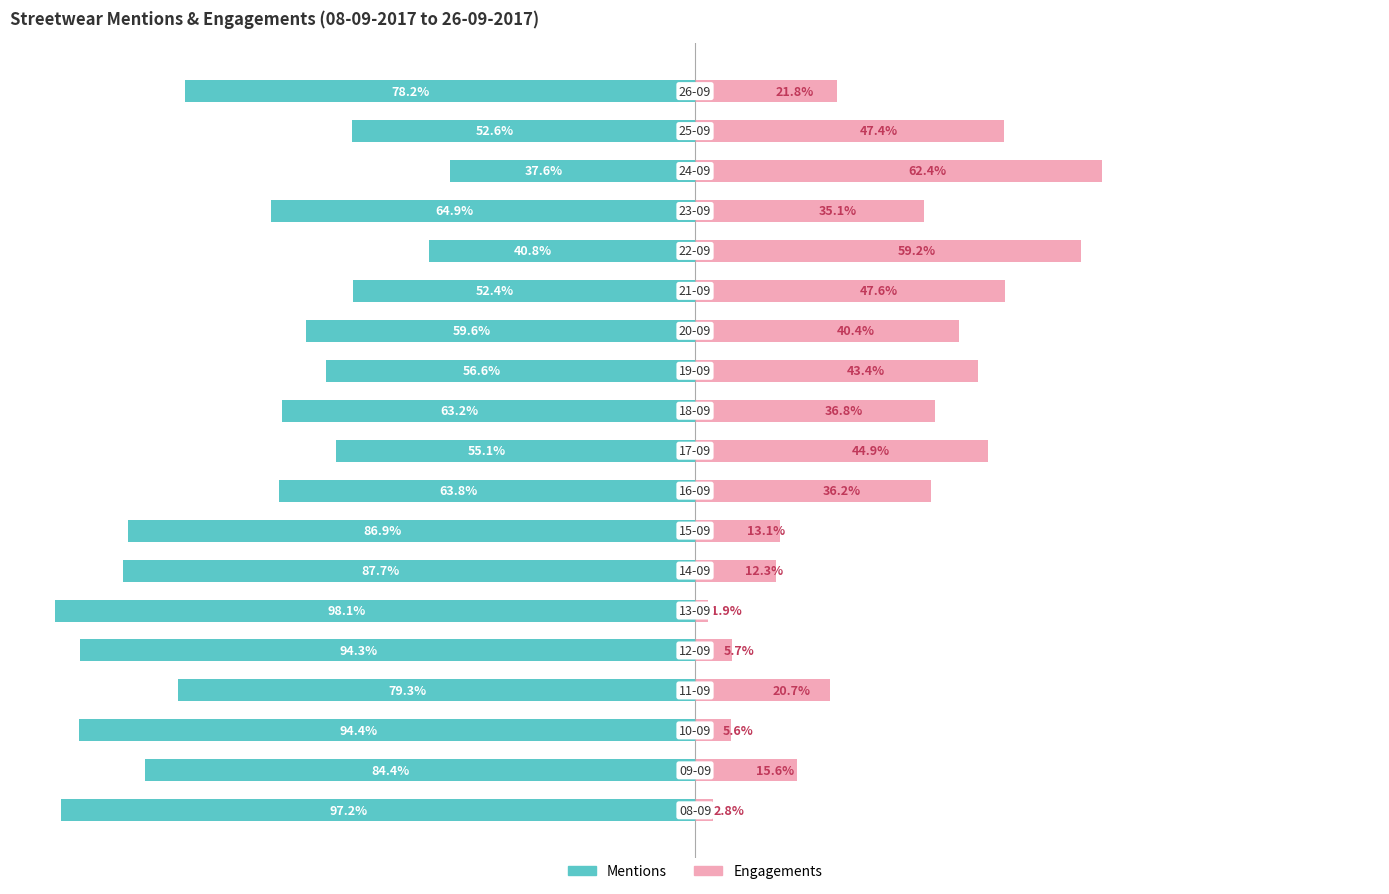

What is the sum of all Mentions values?

-1347.2